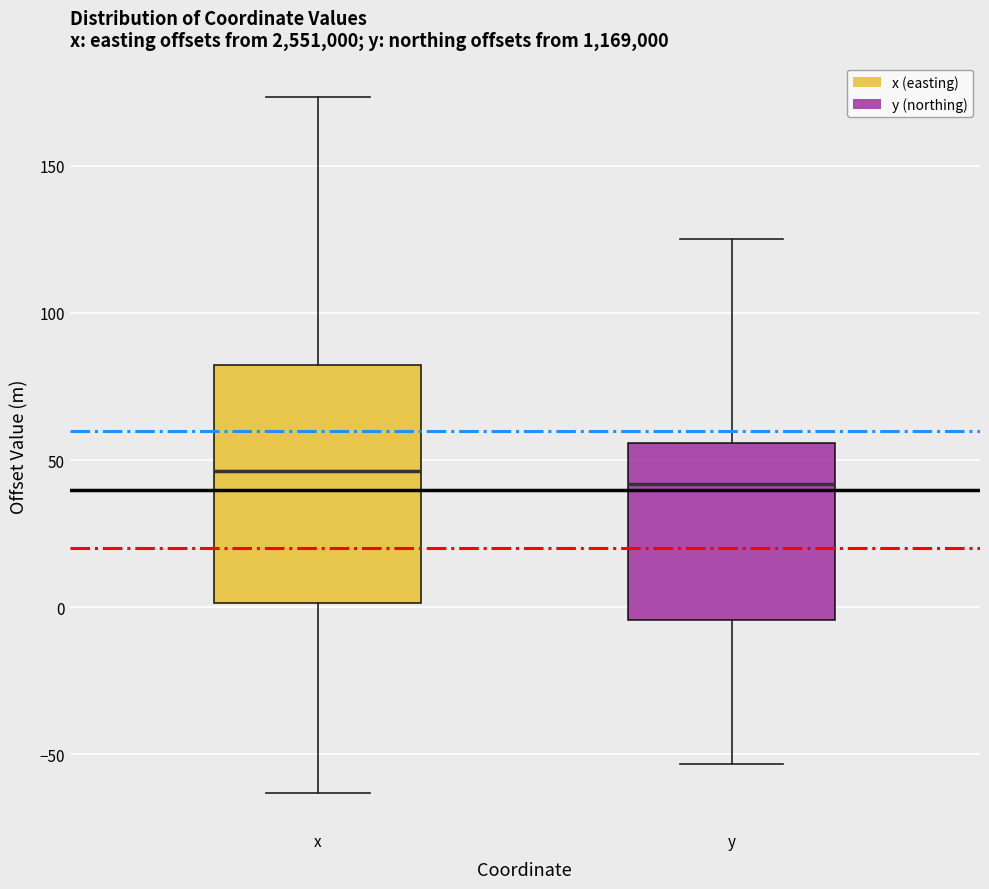

Reading left to right, read every box against the y-axis: the position of its median line, the range the box covers, and the ends of its whiskers. The values are not printed on the chart, so give them approximately, as read against the axis.

x: median 45, box 0 to 80, whiskers -65 to 175
y: median 40, box -5 to 55, whiskers -55 to 125